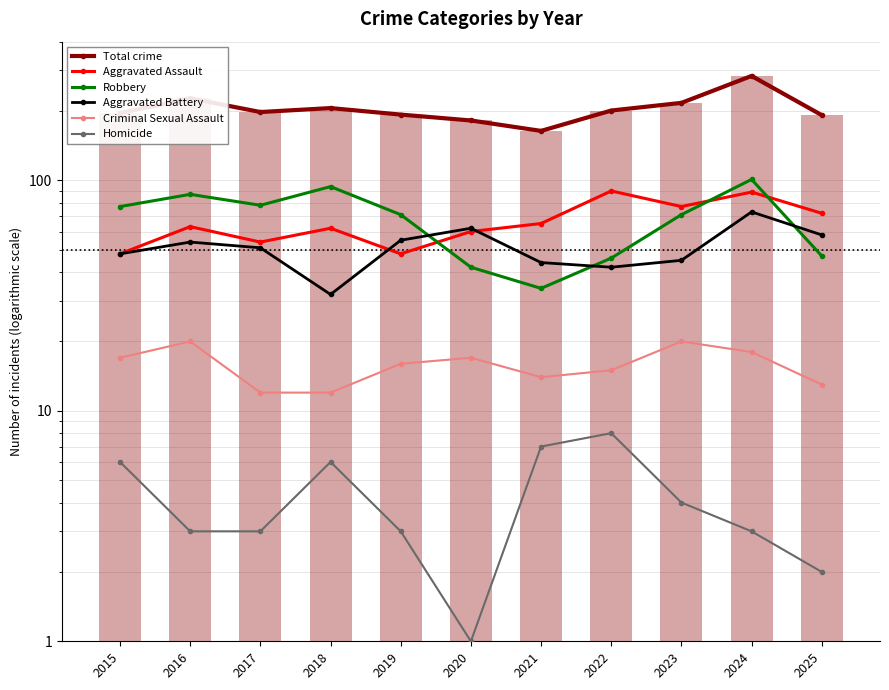

What is the difference between the second highest and second lowest values in the Aggravated Battery series?

20